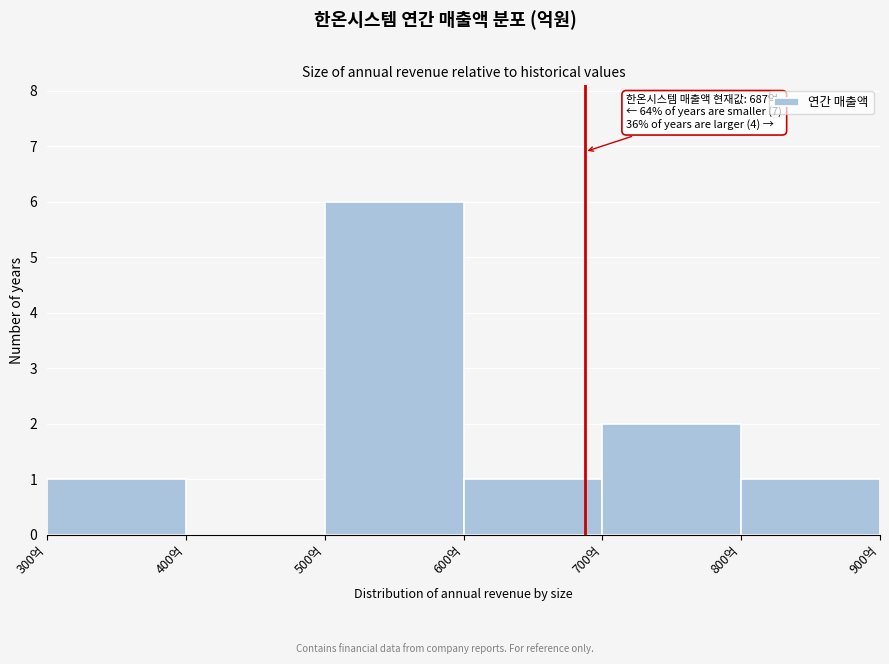

Reading left to right, list all the values displayed in this chart.

300억=1	400억=0	500억=6	600억=1	700억=2	800억=1